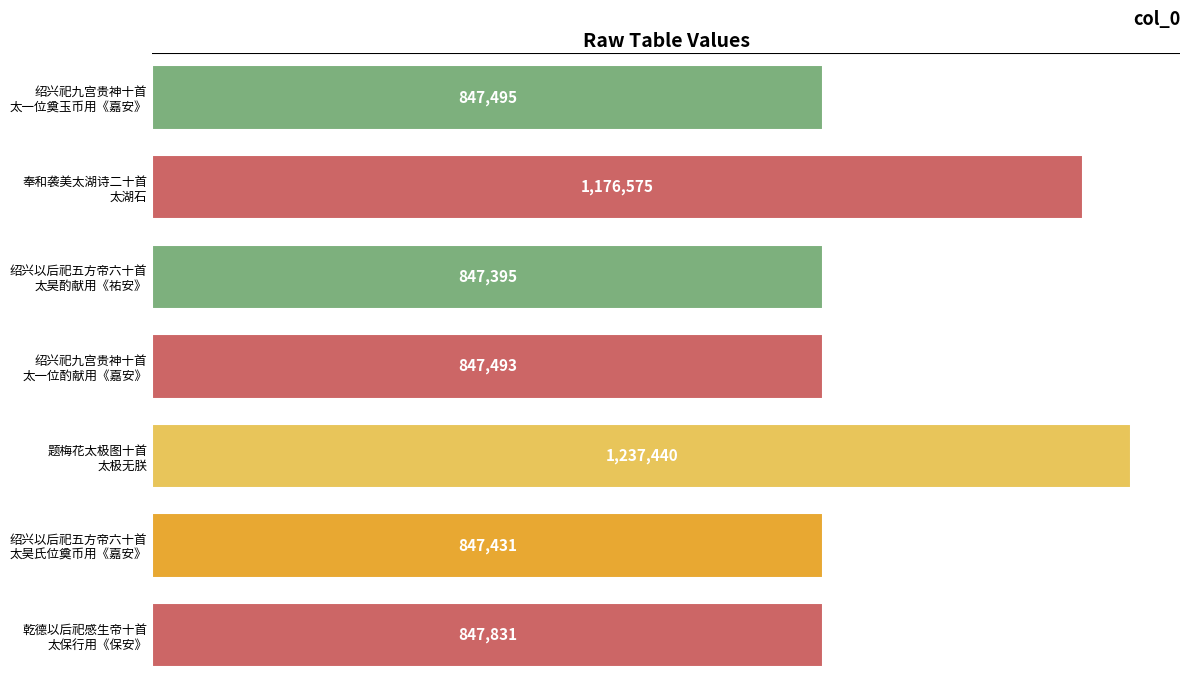

Where is the data nearest to the value 1042417?

奉和袭美太湖诗二十首
太湖石